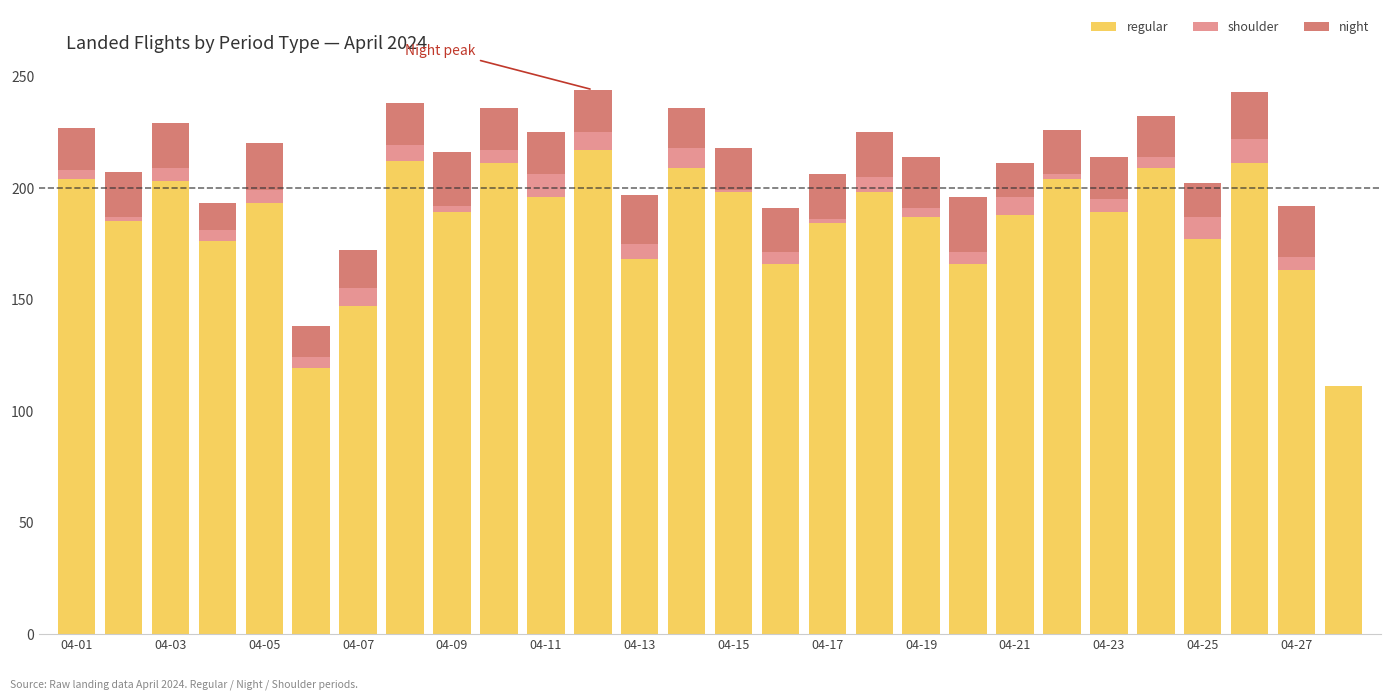

How many series are shown in this chart?

3